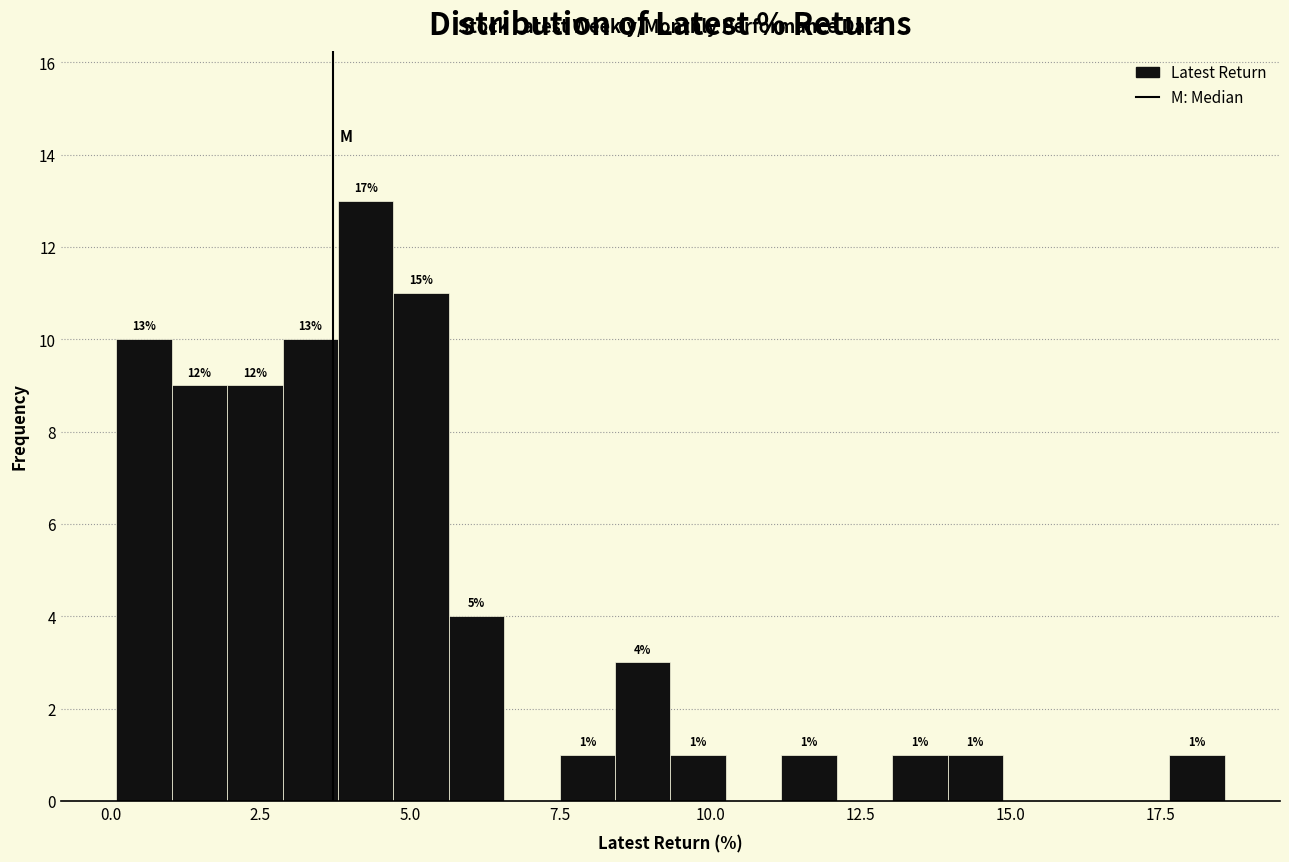

Around what value on the x-axis is the tallest bar? Give the approximate position of its centre, as read against the axis.

4.5